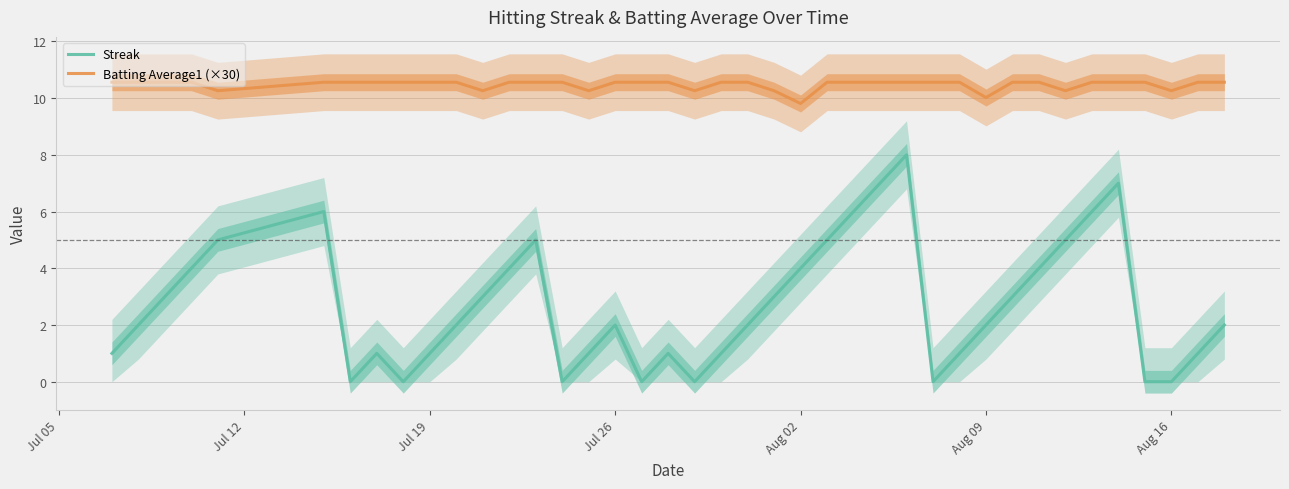

Reading right to left, list all the values displayed in this chart.

Streak: 2.0	1.0	0.0	0.0	7.0	6.0	5.0	4.0	3.0	2.0	1.0	0.0	8.0	7.0	6.0	5.0	4.0	3.0	2.0	1.0	0.0	1.0	0.0	2.0	1.0	0.0	5.0	4.0	3.0	2.0	1.0	0.0	1.0	0.0	6.0	5.0	4.0	3.0	2.0	1.0
Batting Average1 (×30): 10.6	10.6	10.3	10.6	10.6	10.6	10.3	10.6	10.6	10.0	10.6	10.6	10.6	10.6	10.6	10.6	9.8	10.3	10.6	10.6	10.3	10.6	10.6	10.6	10.3	10.6	10.6	10.6	10.3	10.6	10.6	10.6	10.6	10.6	10.6	10.3	10.6	10.6	10.6	10.6